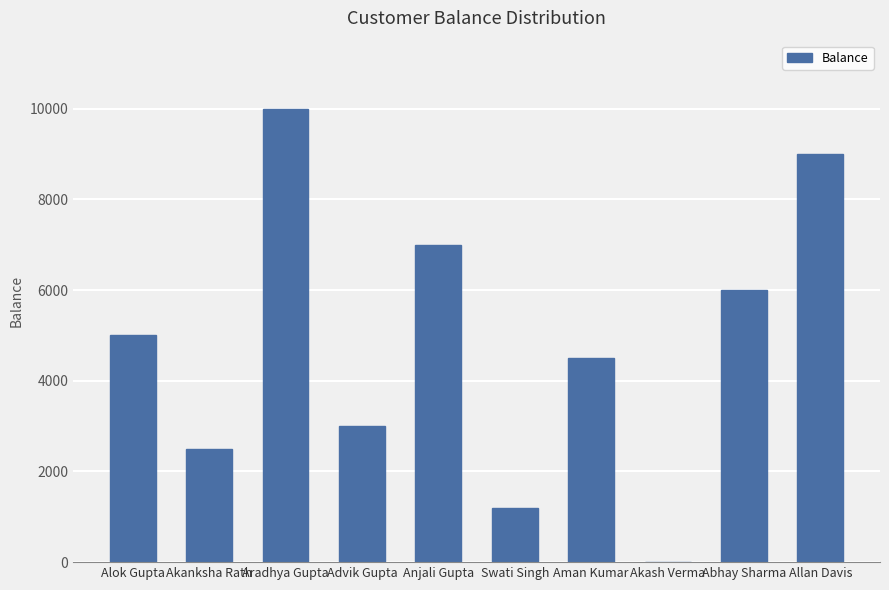

What is the approximate value at Advik Gupta, to the nearest 100?

3000